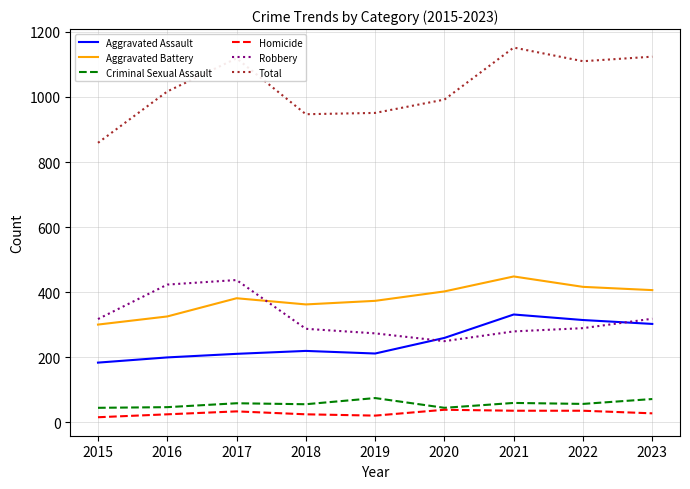

Rank the series at 2015 from lowest to highest value.

Homicide, Criminal Sexual Assault, Aggravated Assault, Aggravated Battery, Robbery, Total